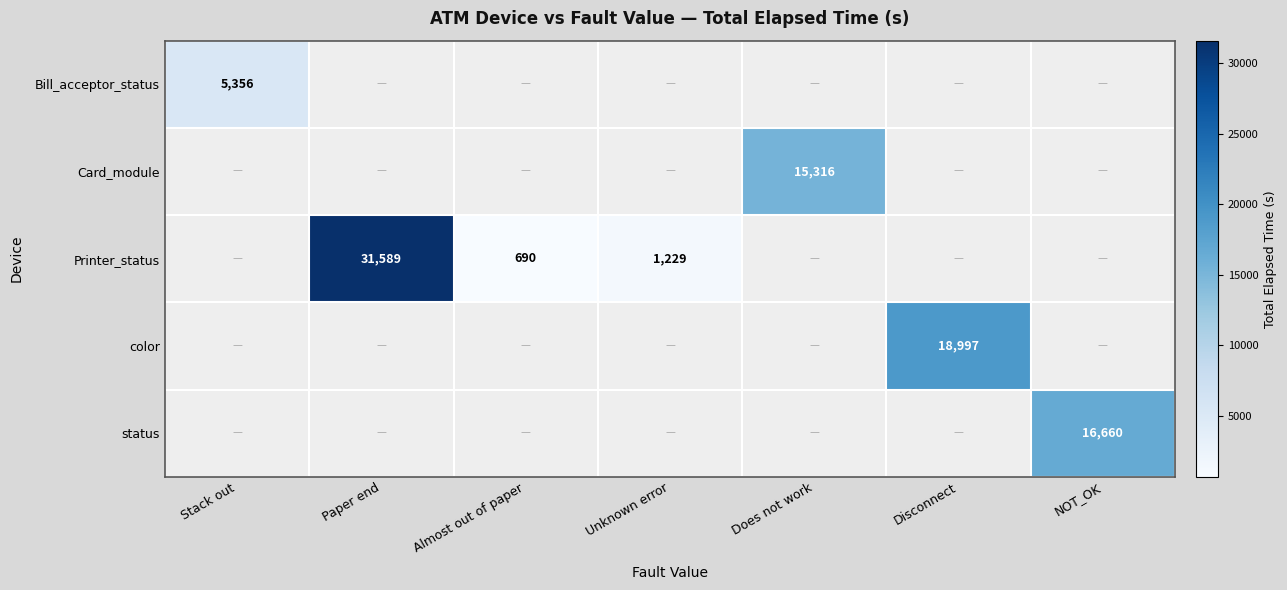

The status series shows 25543 at NOT_OK. True or false?

False